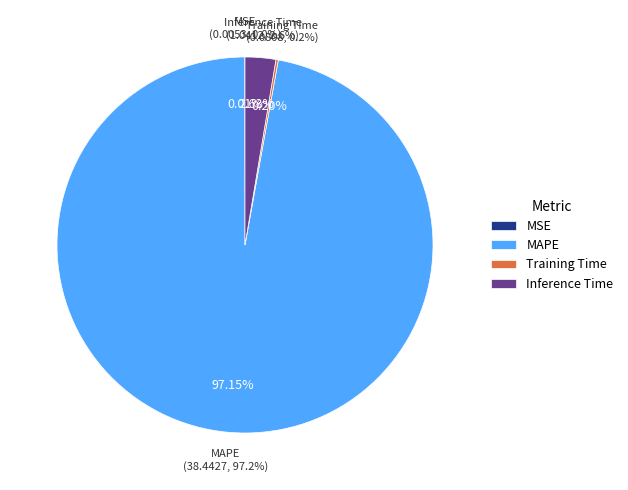

Which category has the smallest portion of the pie?

MSE